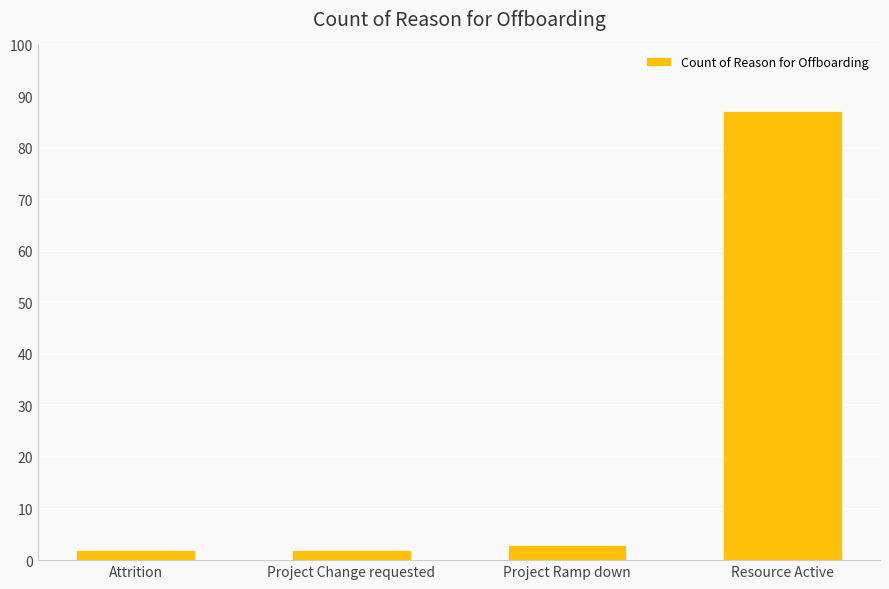

What is the sum of all values?

94